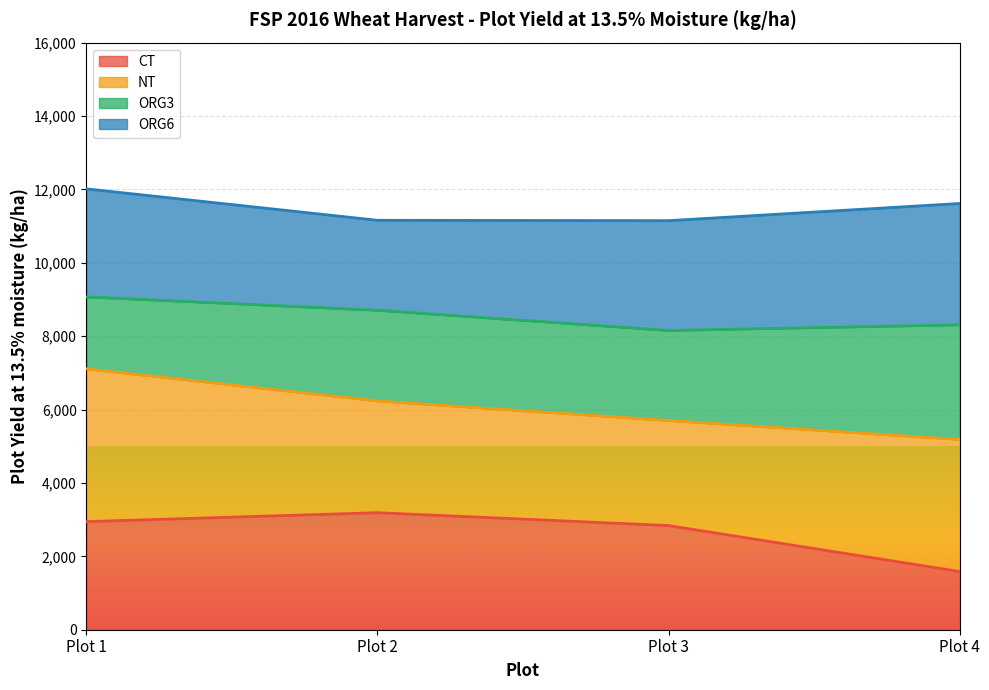

Which category has the lowest value in the CT series?

Plot 4